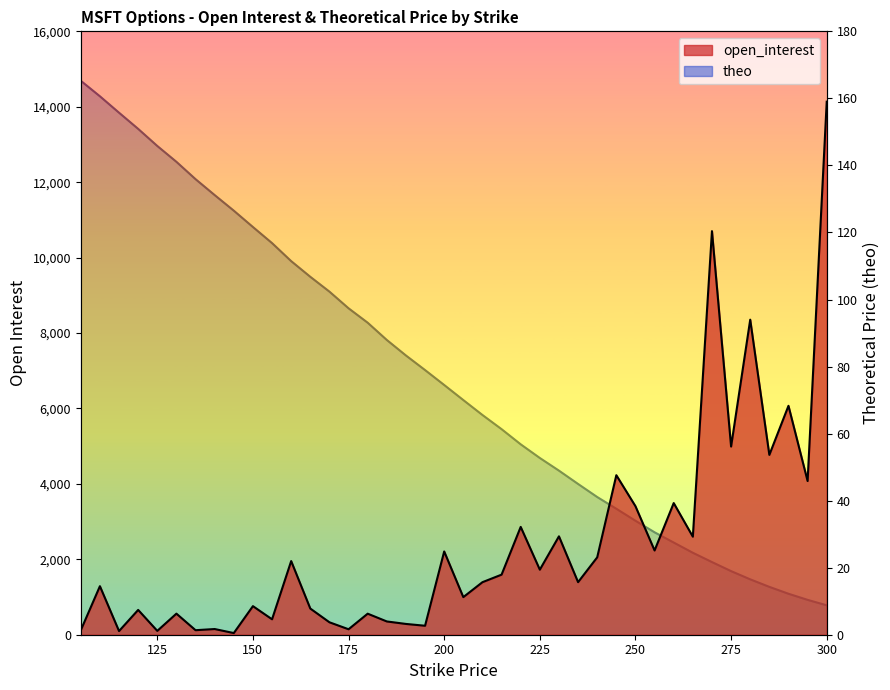

How many data points in theo are less than 74?

20